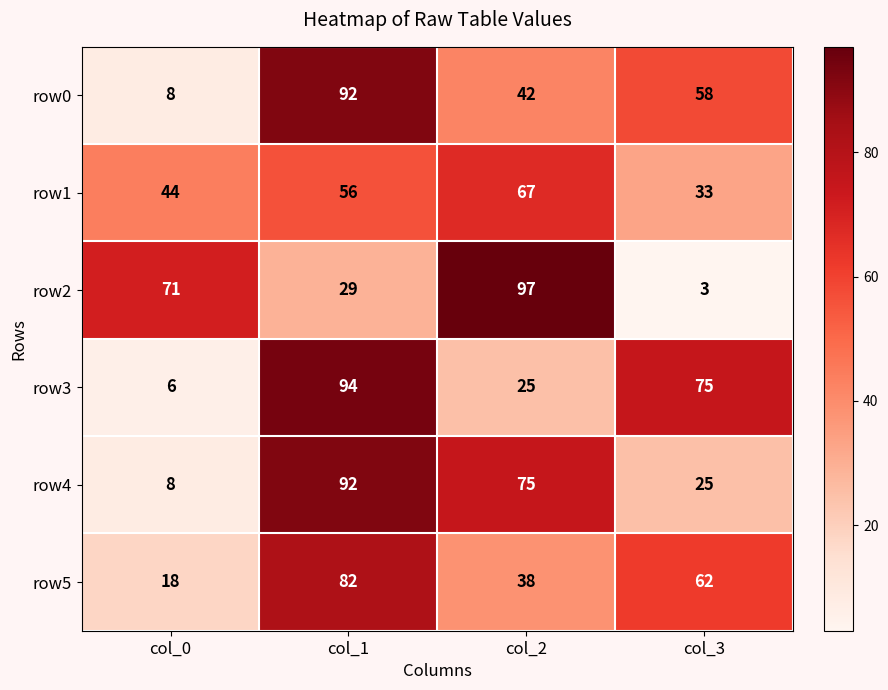

The value of row2 at col_1 is 14. True or false?

False